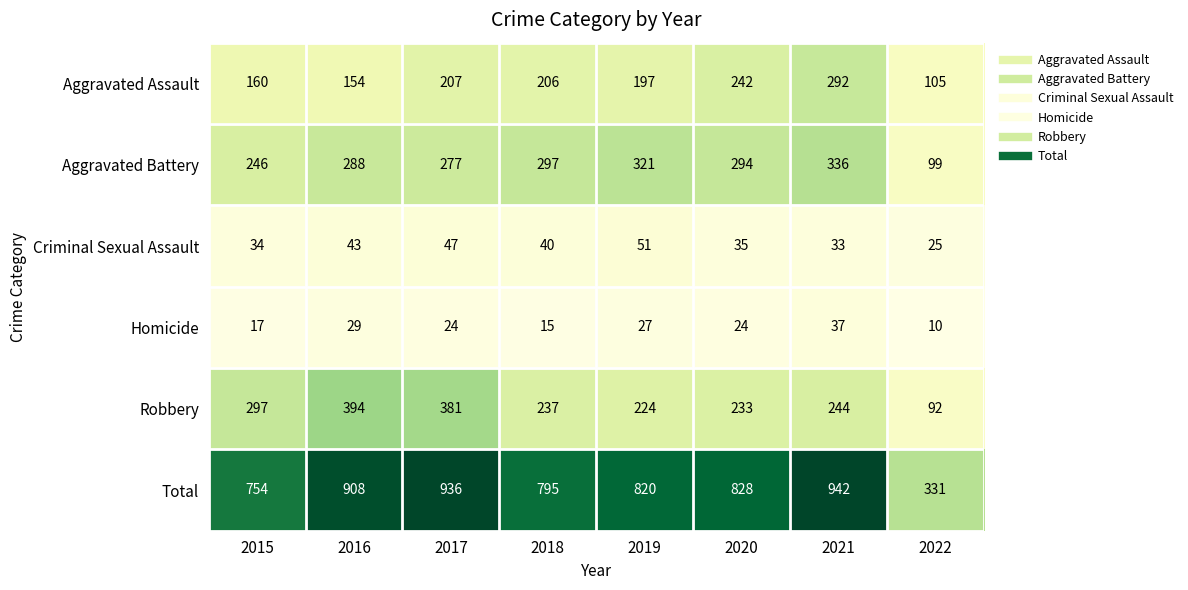

What is the total value across all series at 2016?

1816